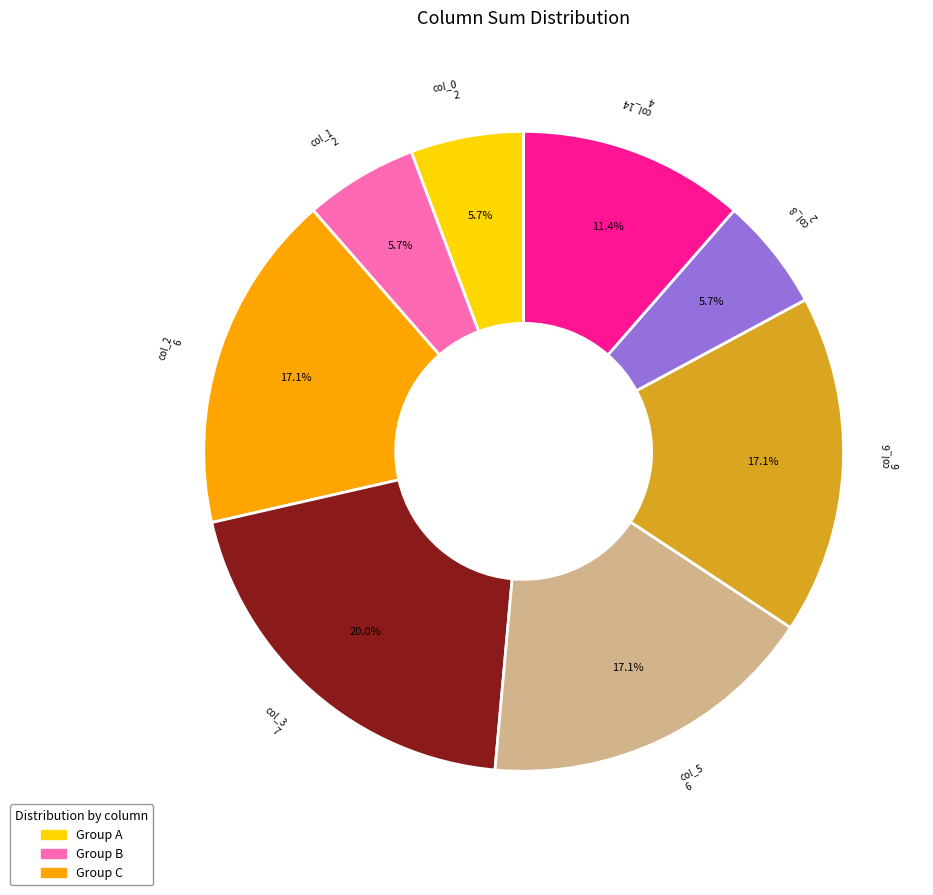

Is there a majority slice in this chart?

No